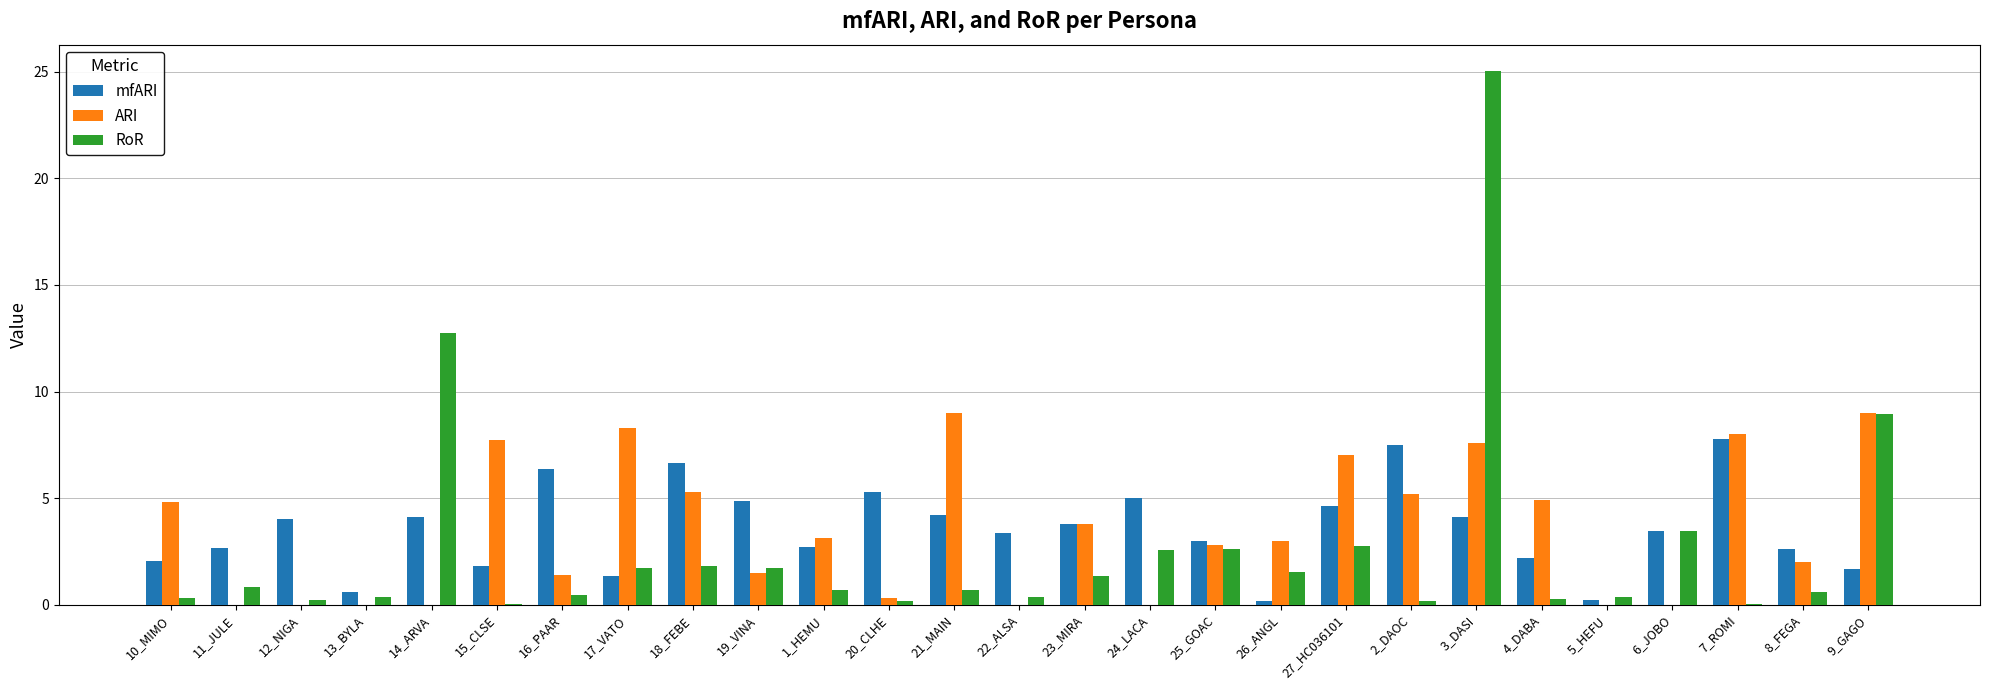

What is the greatest value displayed?

25.0